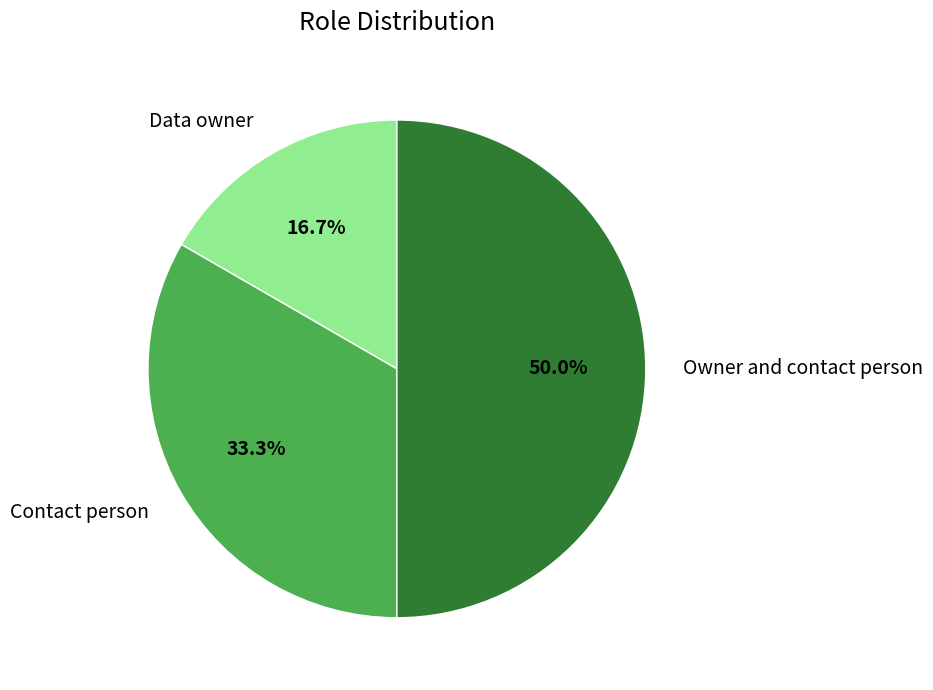

Between Owner and contact person and Contact person, which is larger?

Owner and contact person